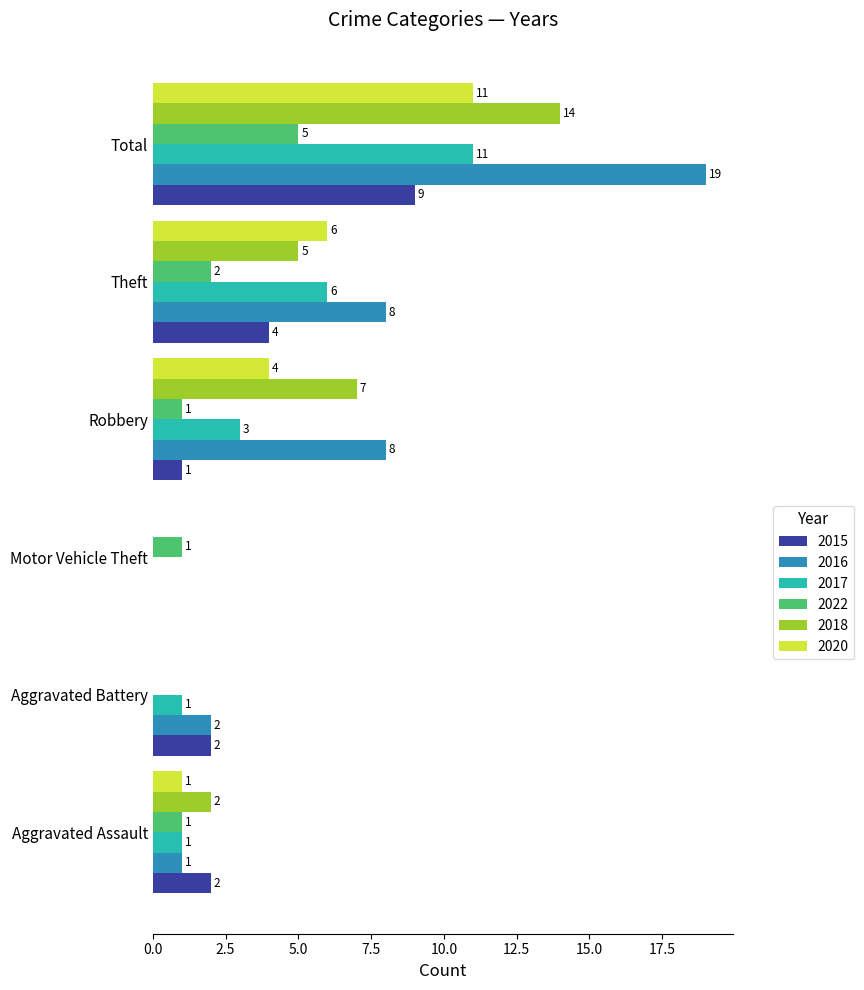

At which category is the sum across all series the highest?

Total